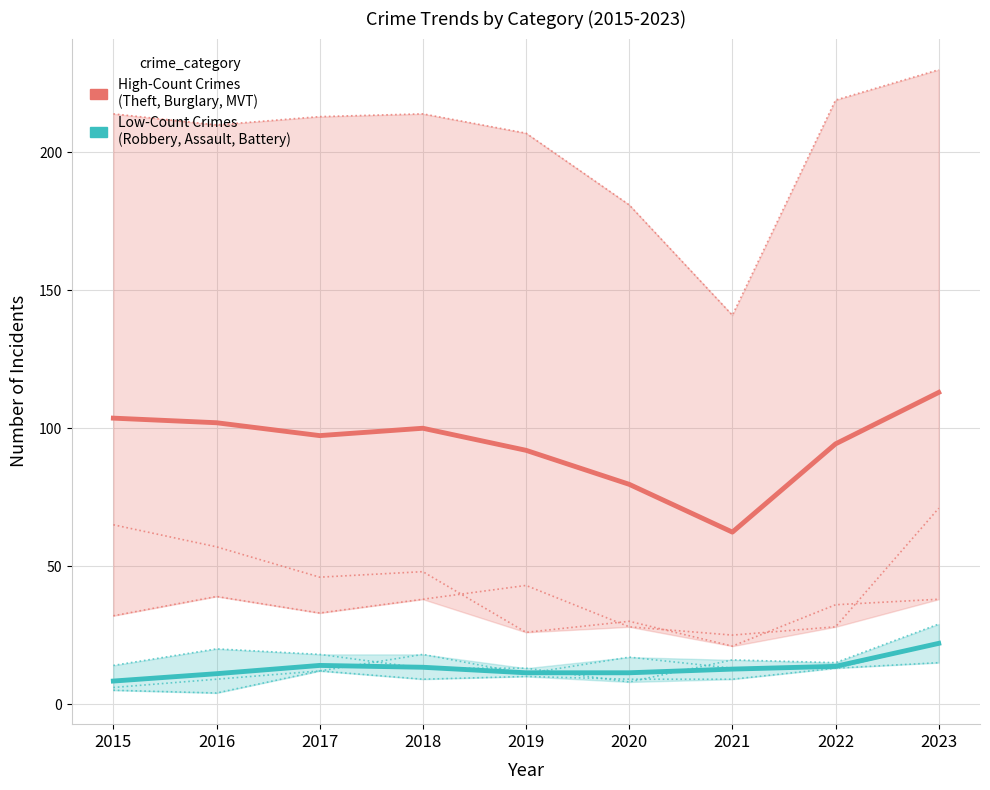

At which label is High-Count Crimes
(Theft, Burglary, MVT) closest to 87?

2019